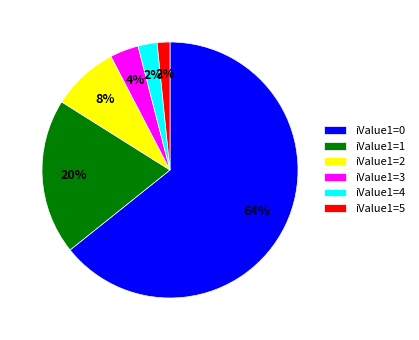

The iValue1=1 slice represents 20% of the pie. True or false?

True